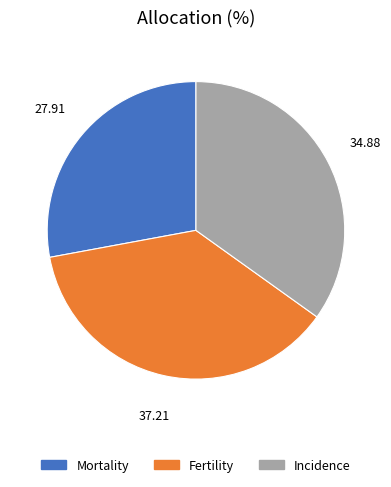

Count the number of slices in the pie.

3